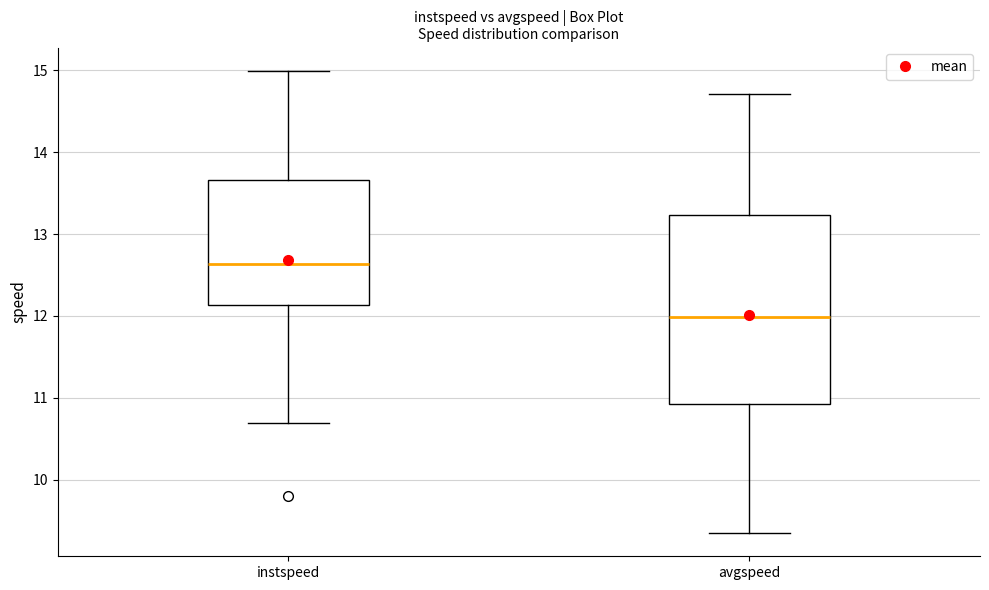

Comparing the boxes themselves (not the whiskers), which one is the tallest?

avgspeed